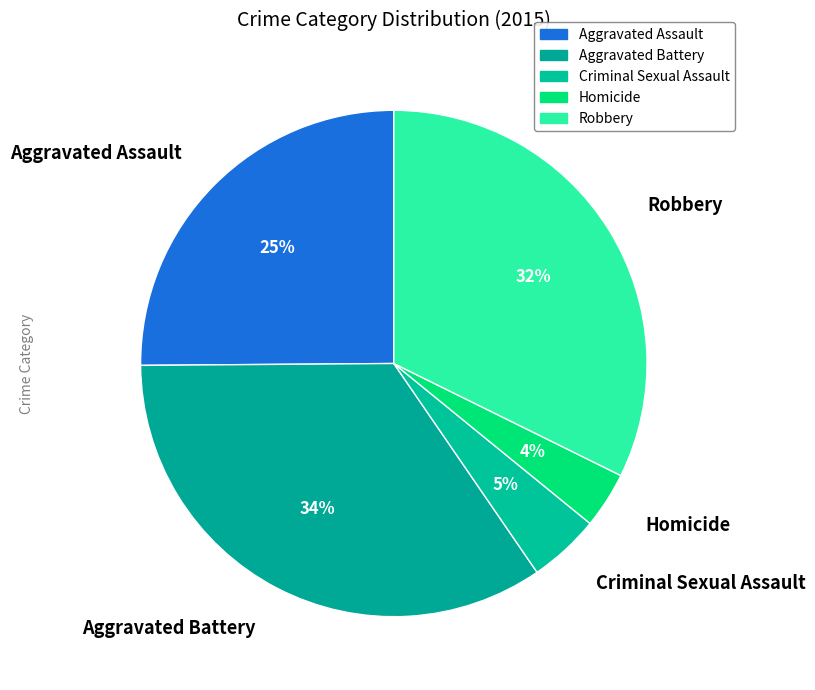

Approximately how many times larger is the value at Robbery compared to Aggravated Battery?

0.9